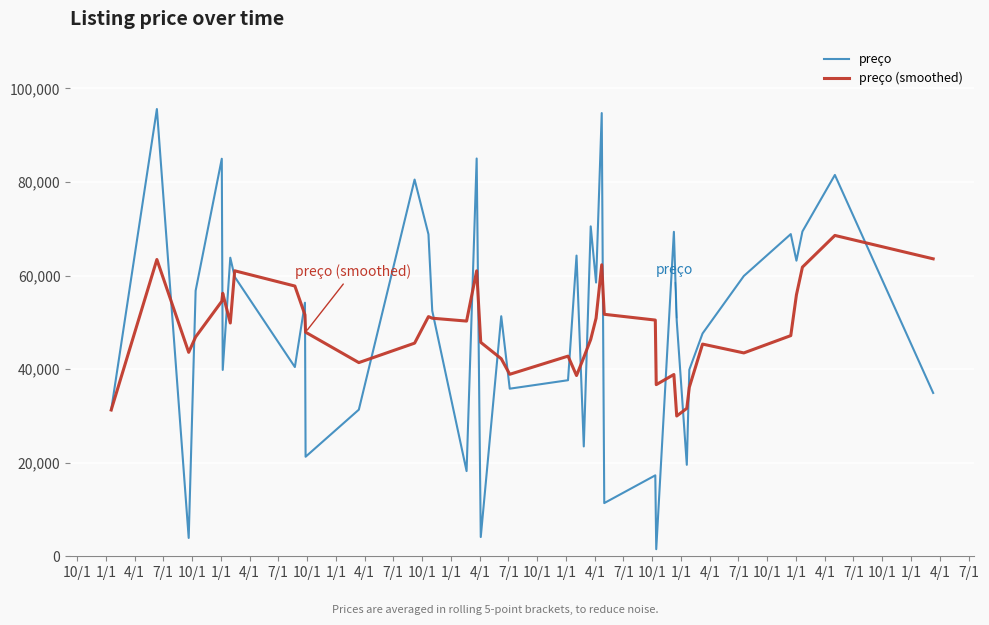

What is the greatest value displayed?

95593.0